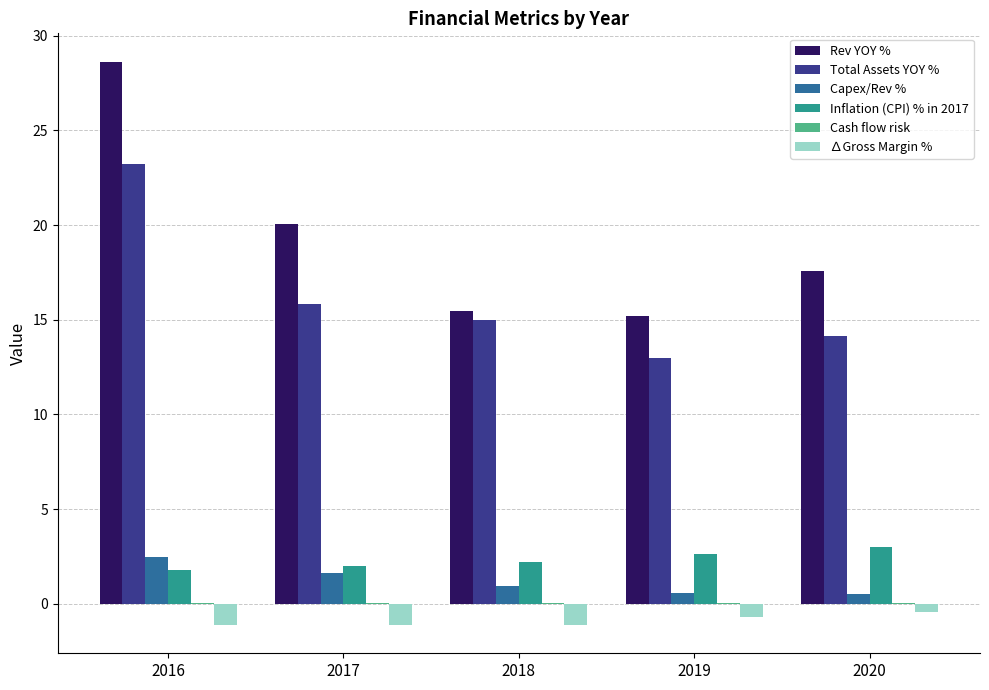

Which series has the largest total across all categories?

Rev YOY %